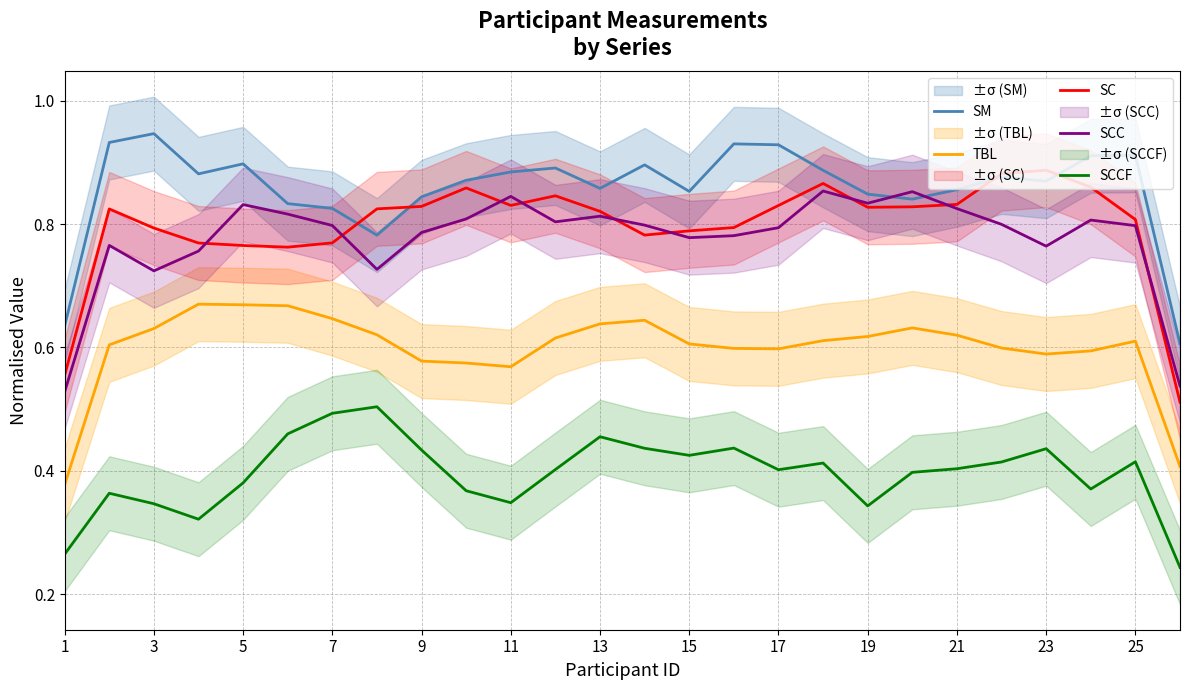

True or false: SCC and TBL cross at least once.

False